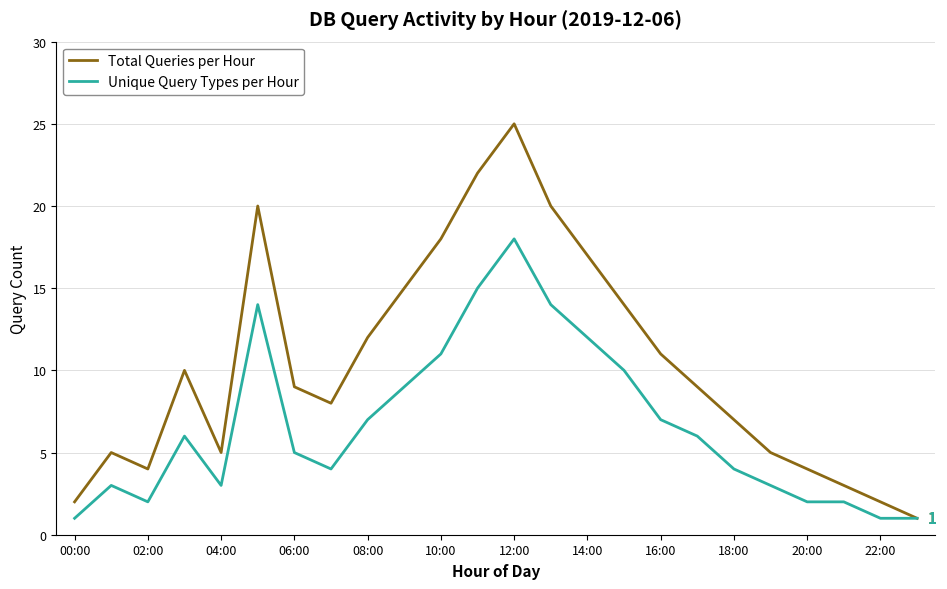

Which series has the widest spread of values?

Total Queries per Hour